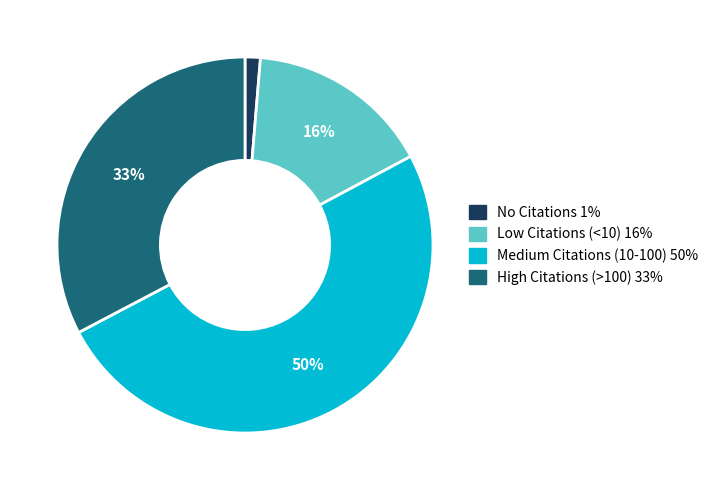

True or false: Medium Citations (10-100) accounts for 36% of the total.

False